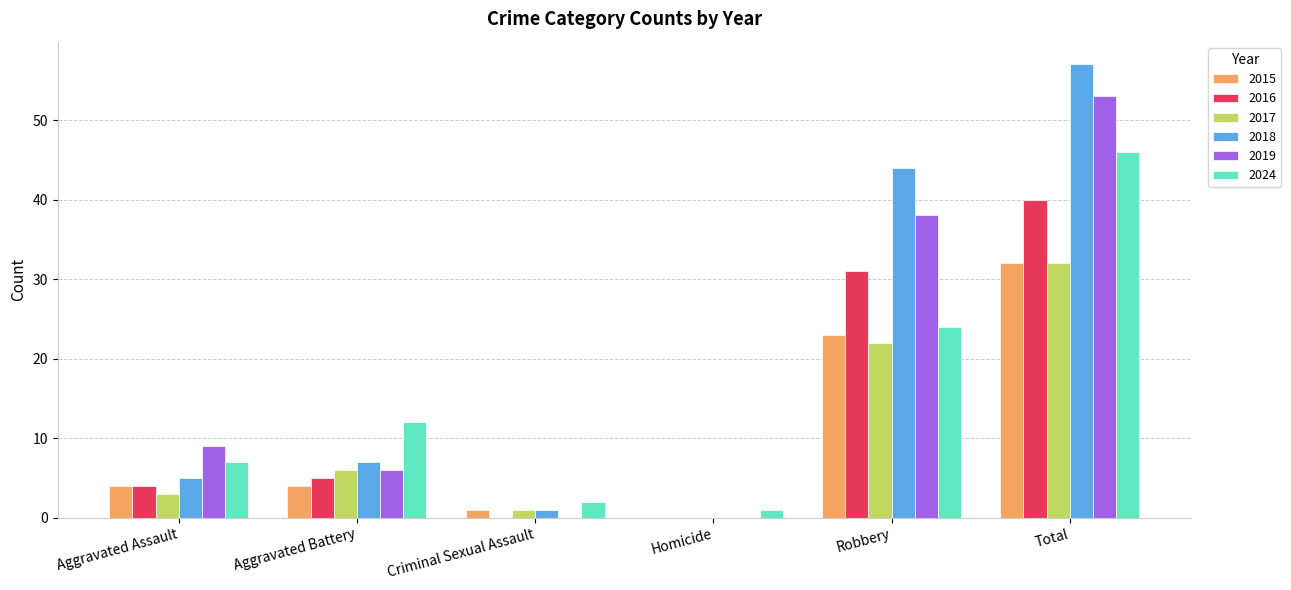

What is the maximum value for 2017?

32